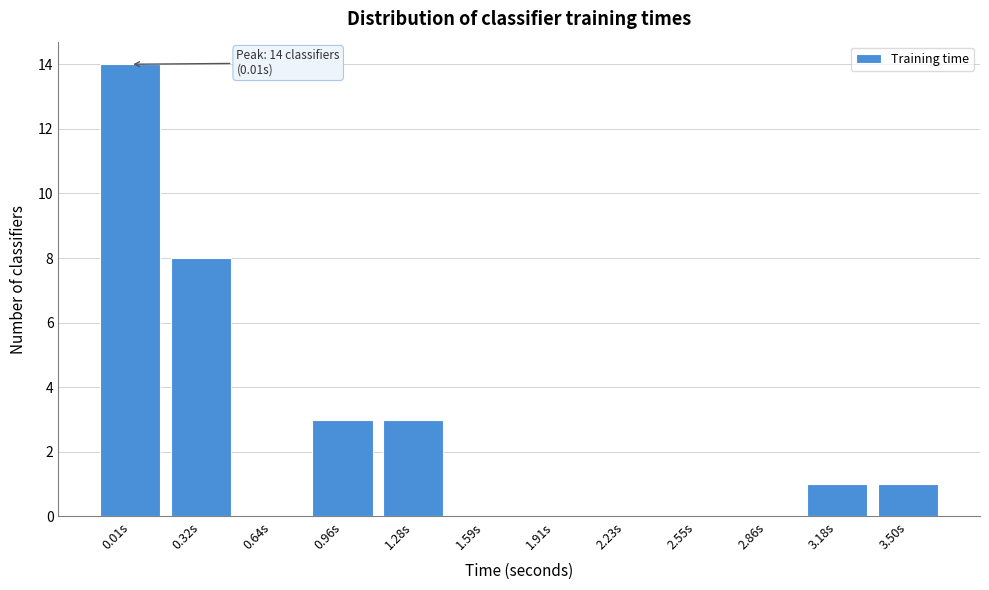

Reading left to right, list all the values displayed in this chart.

0.01s=14	0.32s=8	0.64s=0	0.96s=3	1.28s=3	1.59s=0	1.91s=0	2.23s=0	2.55s=0	2.86s=0	3.18s=1	3.50s=1